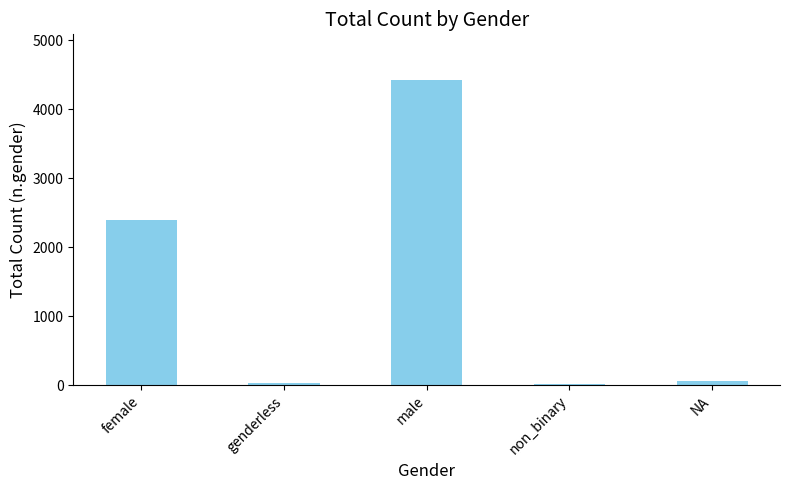

The value at male is 6366. True or false?

False